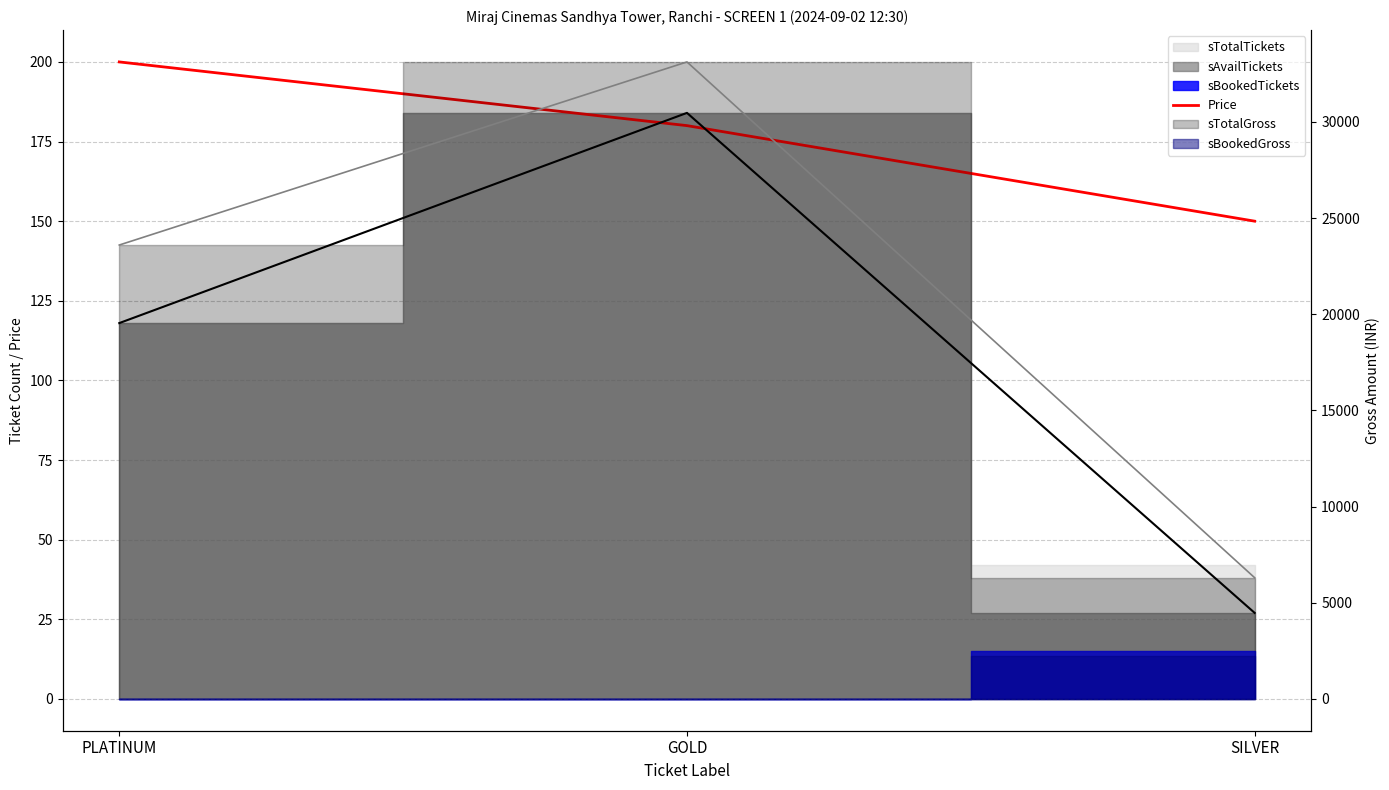

How many lines are shown in the chart?

1